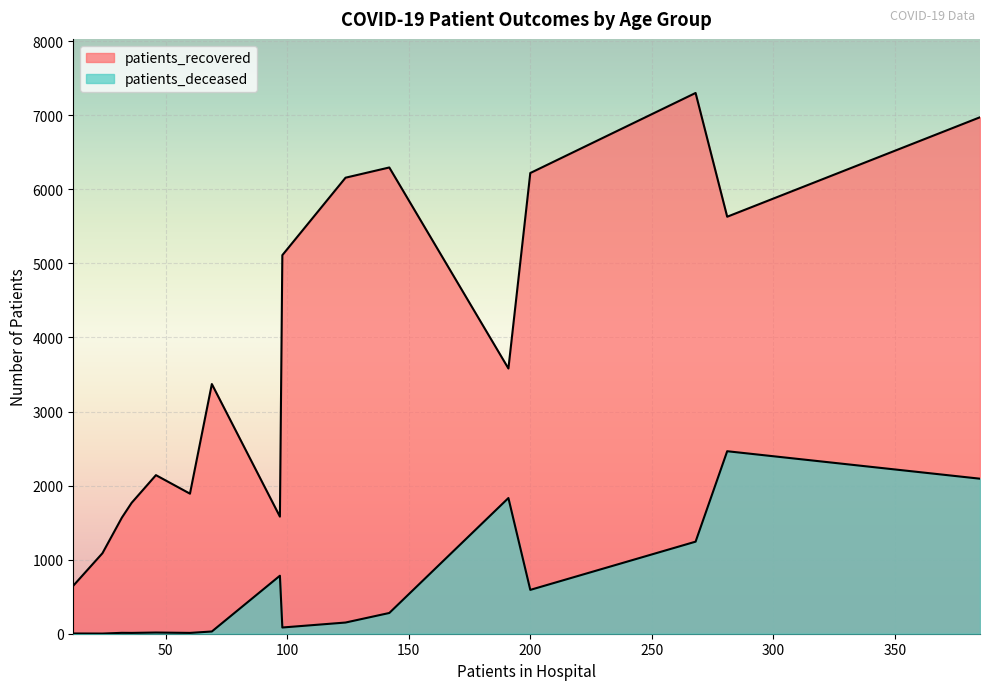

Count the number of categories in the chart.

16